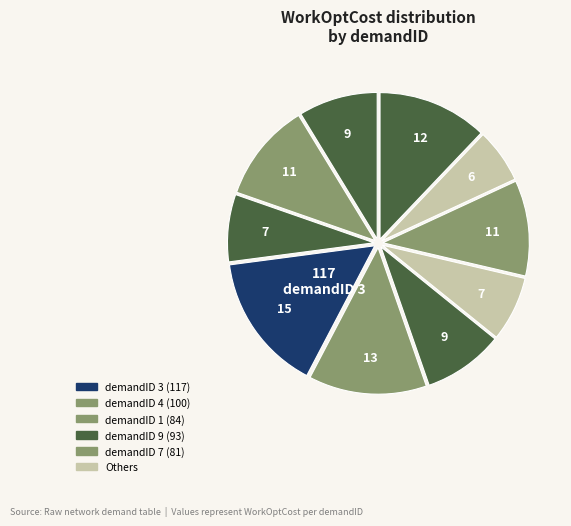

How many segments does this pie chart have?

10